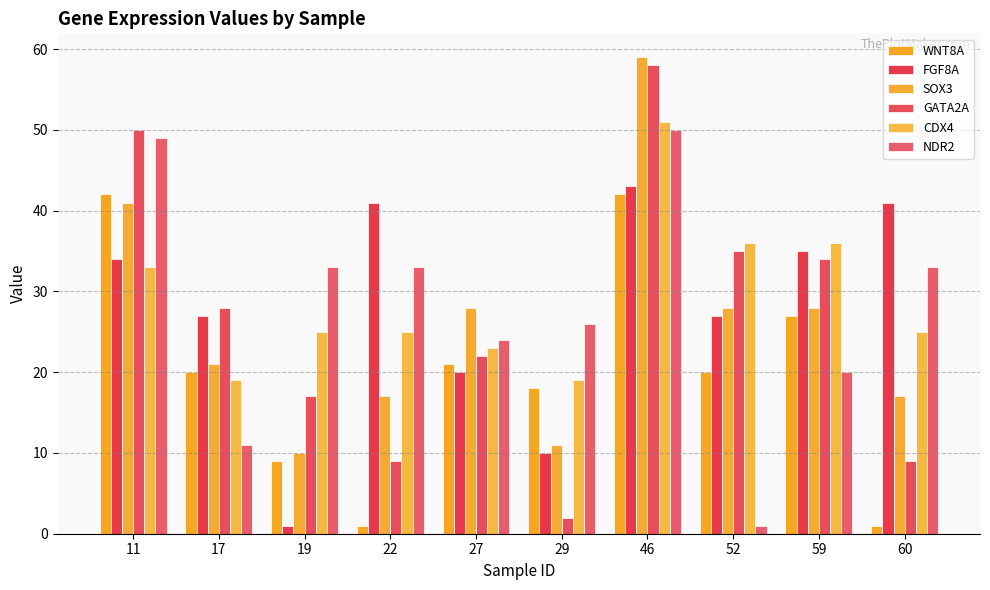

Count the number of categories in the chart.

10